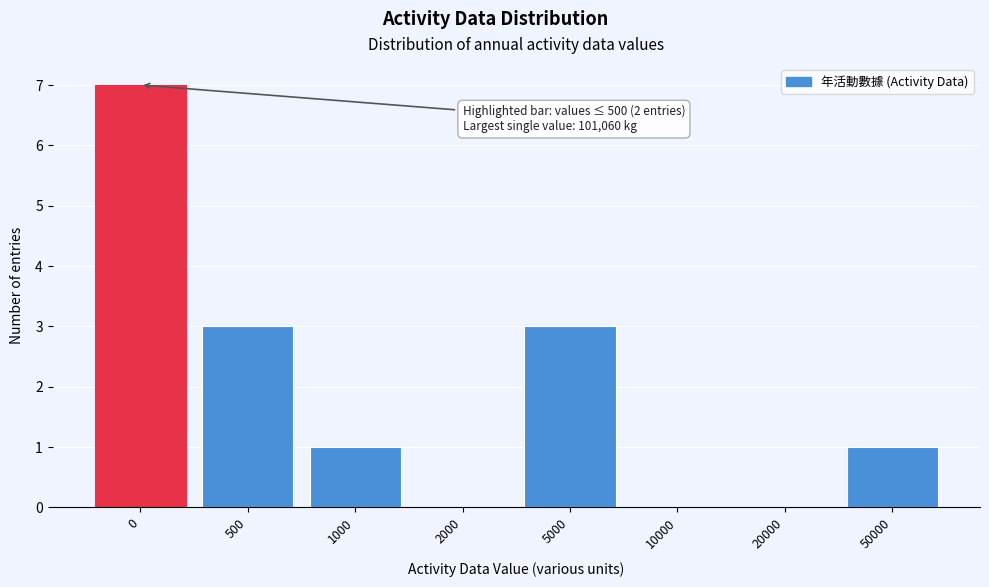

Reading left to right, transcribe all the data shown in this chart.

0=7	500=3	1000=1	2000=0	5000=3	10000=0	20000=0	50000=1